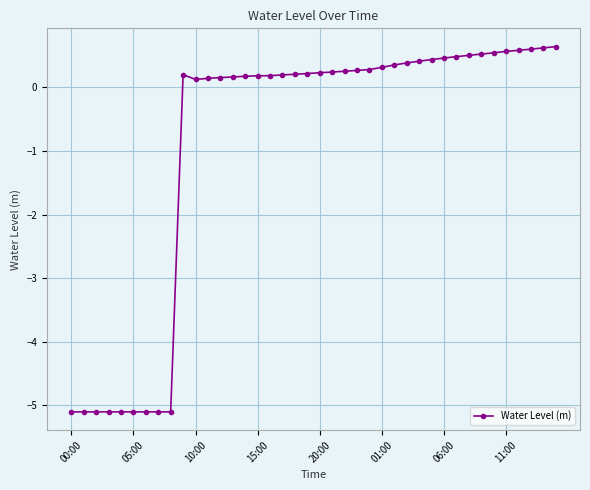

What is the difference between the maximum and second lowest values?

5.7